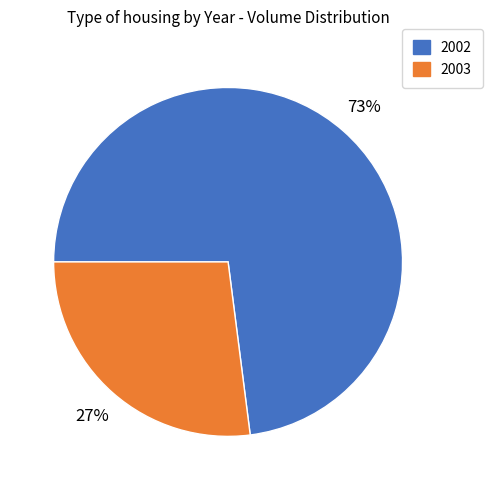

To the nearest percent, what is the difference between the largest and smallest slice percentages?

46%